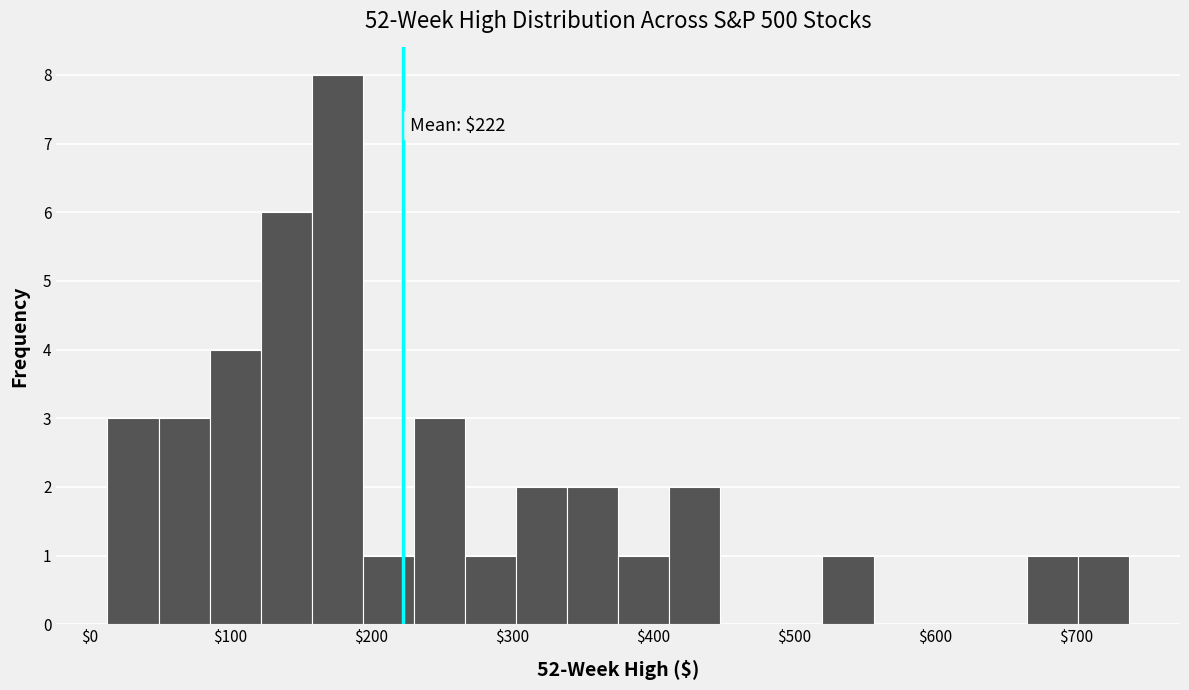

Around what value on the x-axis is the tallest bar? Give the approximate position of its centre, as read against the axis.

180